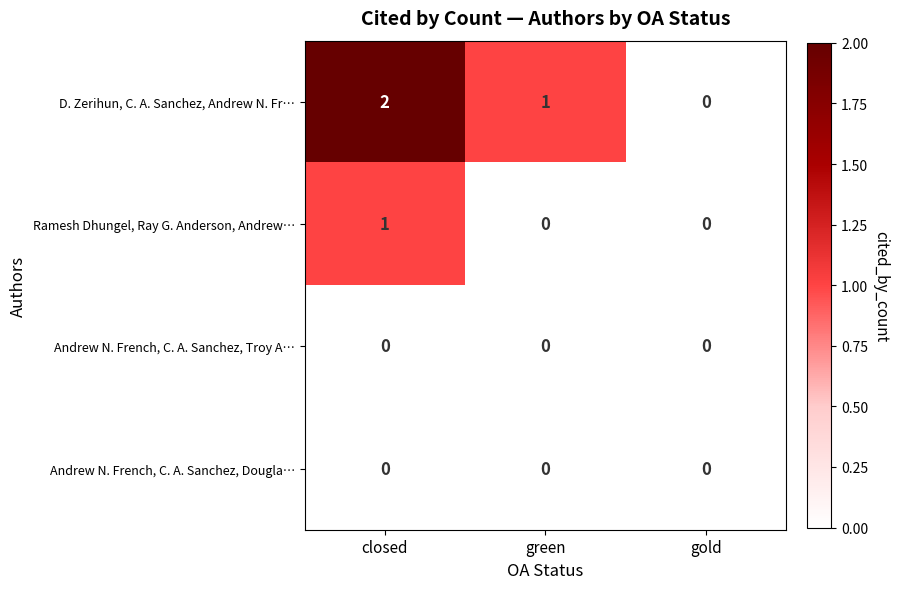

Which series has the largest range (max minus min)?

D. Zerihun, C. A. Sanchez, Andrew N. Fr…